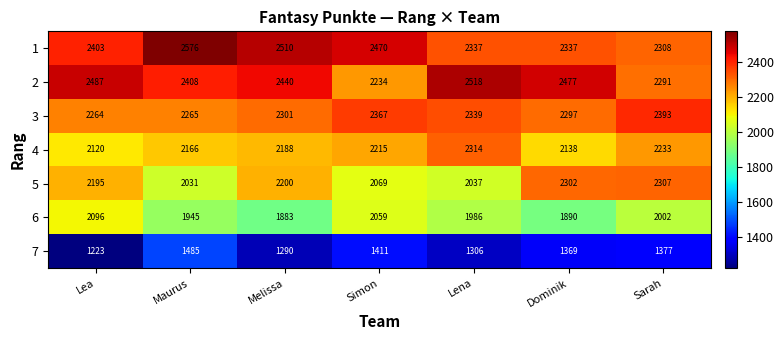

Which category has the highest value across all series?

Maurus